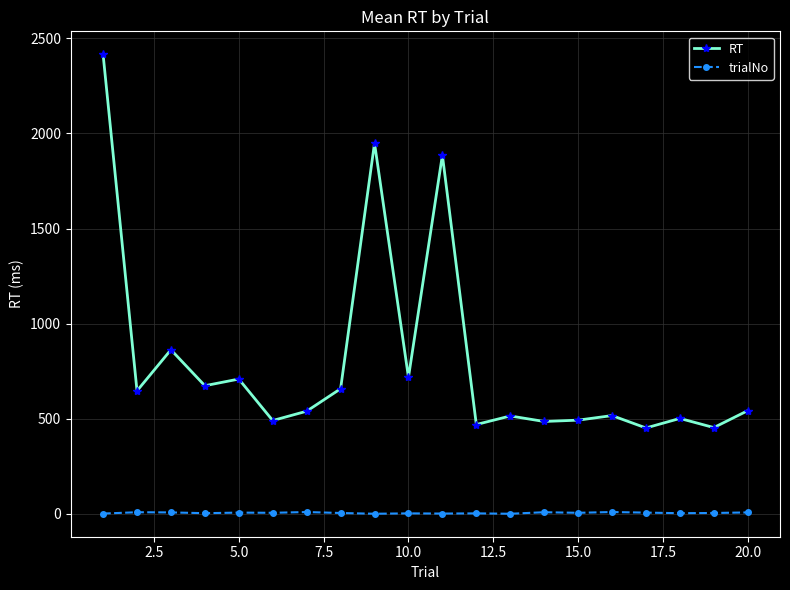

Does the chart display data point markers on the line(s)?

Yes